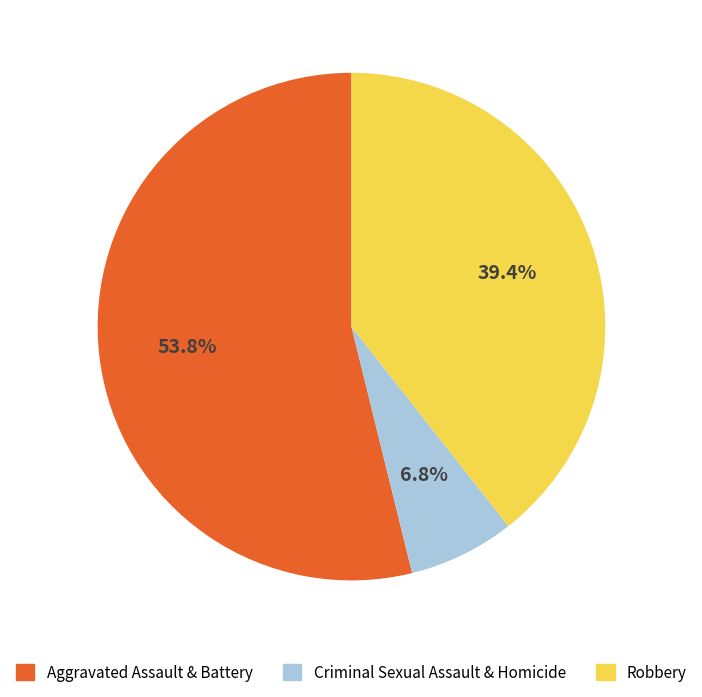

Is the sum of Criminal Sexual Assault & Homicide and Aggravated Assault & Battery greater than half?

Yes